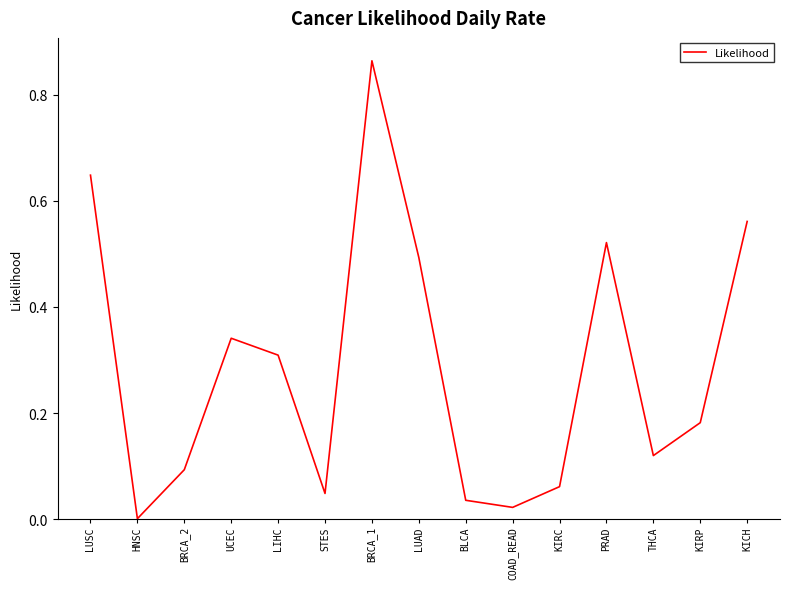

Rank the categories by value from lowest to highest.

HNSC, COAD_READ, BLCA, STES, KIRC, BRCA_2, THCA, KIRP, LIHC, UCEC, LUAD, PRAD, KICH, LUSC, BRCA_1